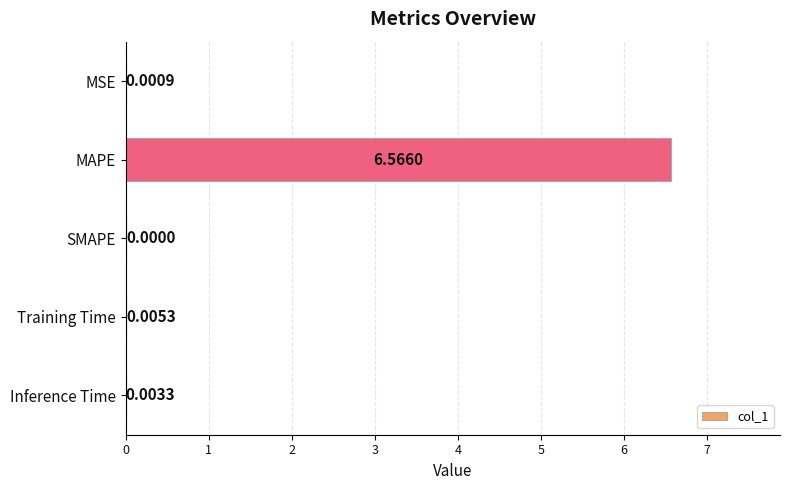

Which has a higher value, MAPE or Inference Time?

MAPE